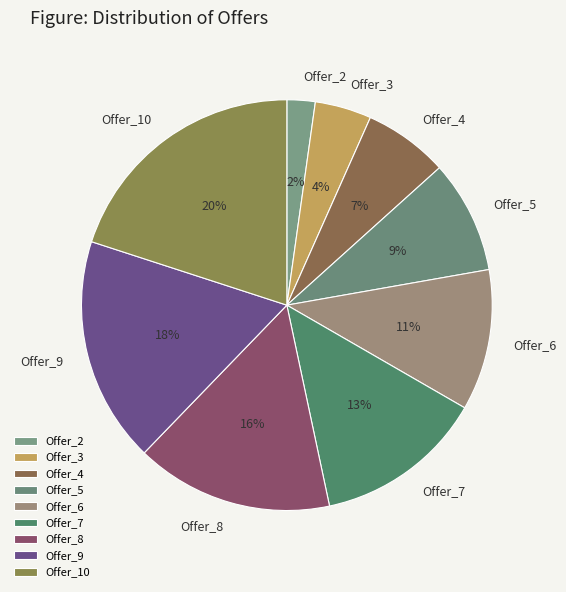

Rank the categories by value from highest to lowest.

Offer_10, Offer_9, Offer_8, Offer_7, Offer_6, Offer_5, Offer_4, Offer_3, Offer_2